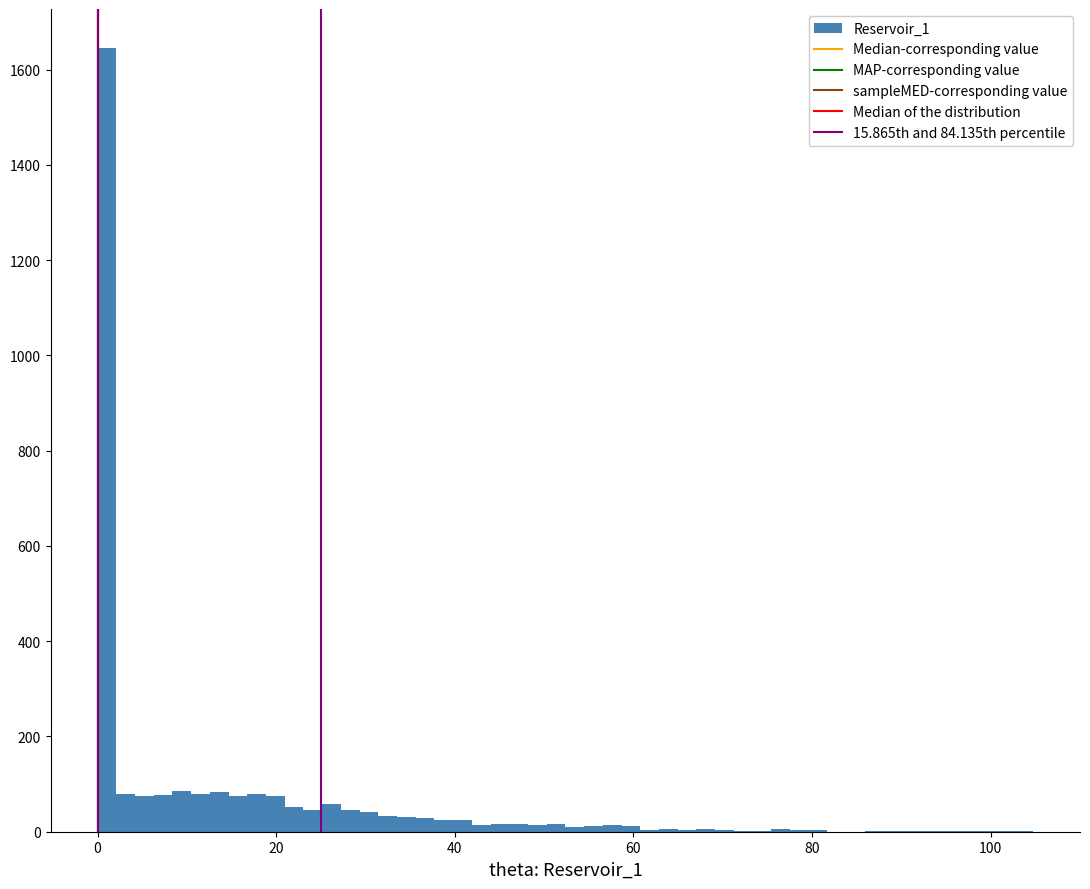

Around what value on the x-axis is the tallest bar? Give the approximate position of its centre, as read against the axis.

2